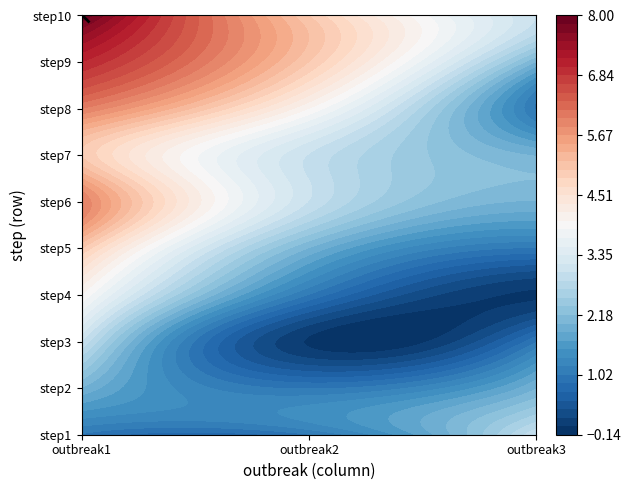

Rank the series at 0 from lowest to highest value.

step1, step2, step3, step4, step5, step7, step6, step8, step9, step10